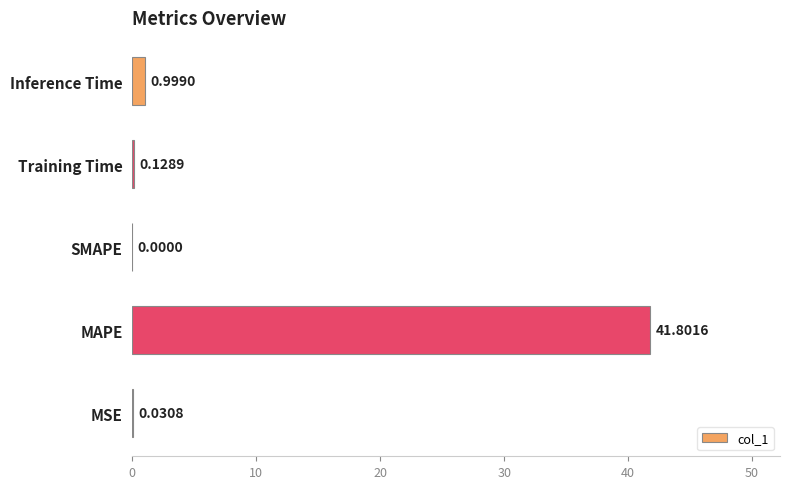

At which category does the chart reach its peak across all series?

MAPE